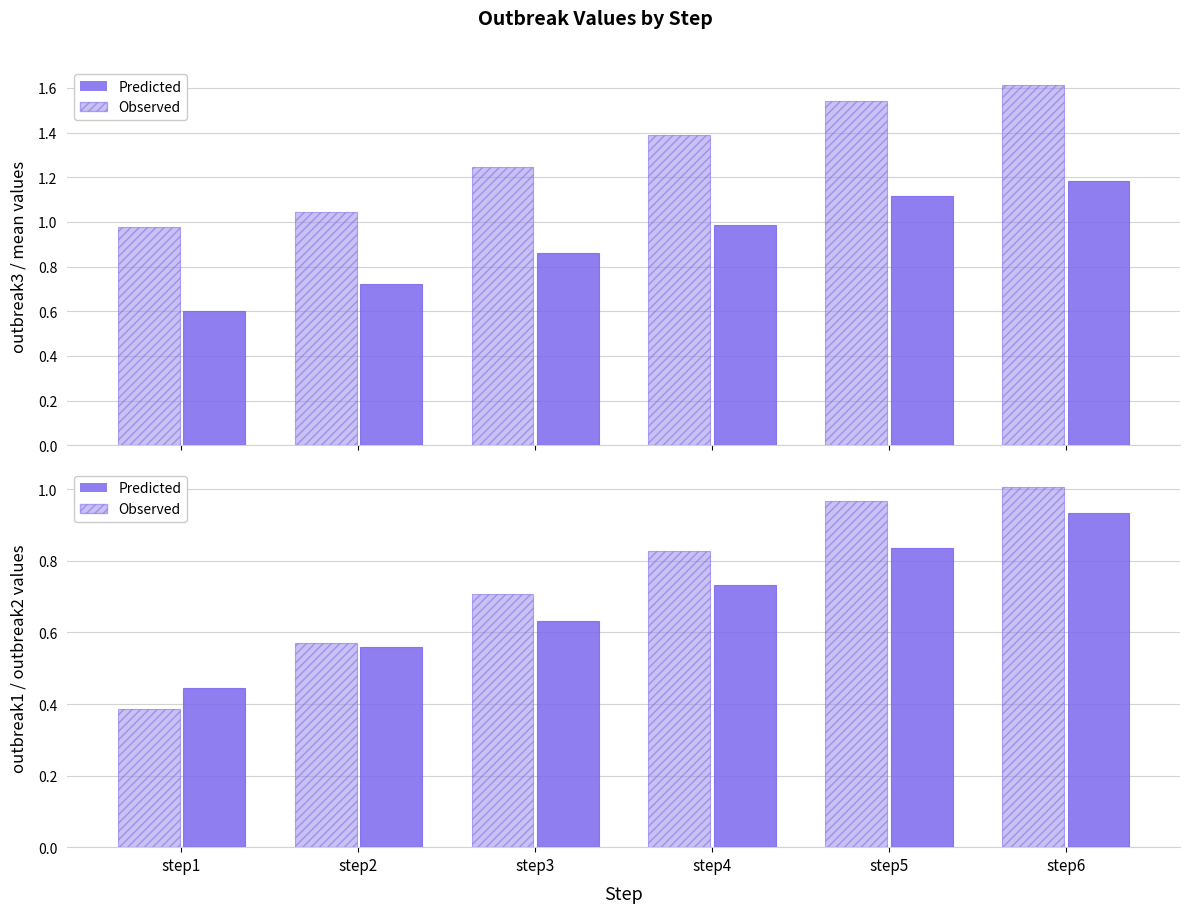

At which label does Predicted reach its peak?

step6